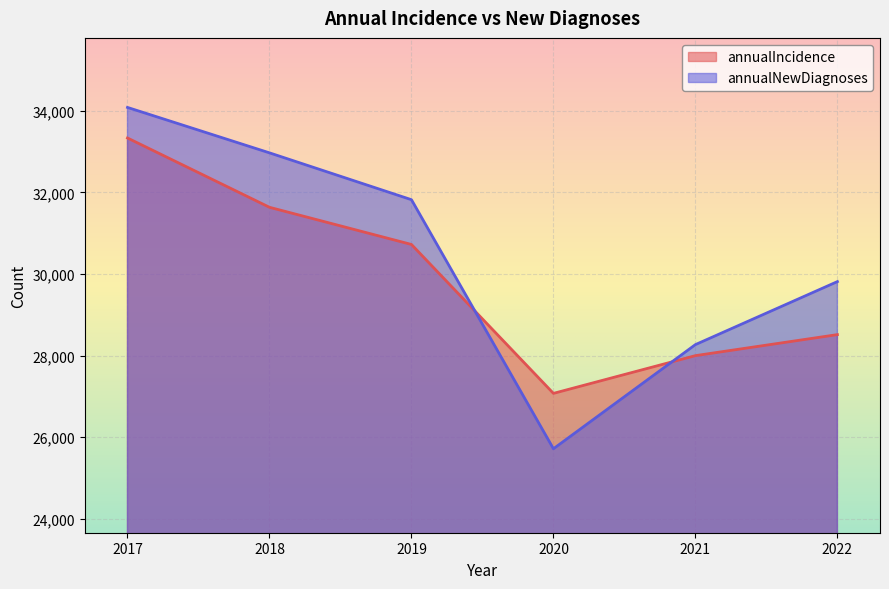

At which category does the chart reach its minimum across all series?

2020